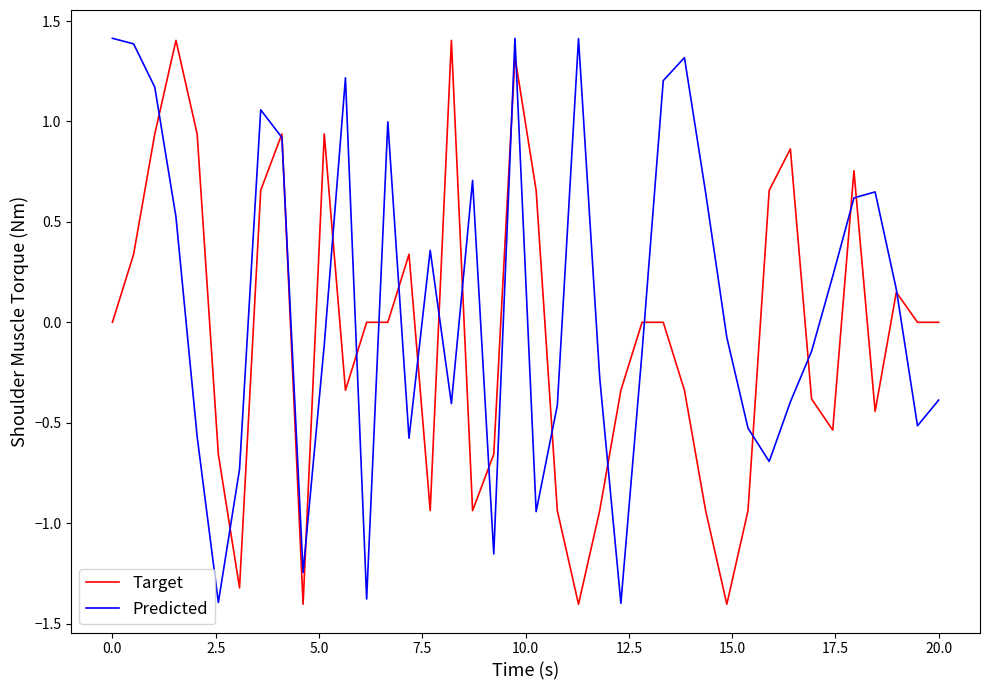

What is the smallest value displayed?

-1.4